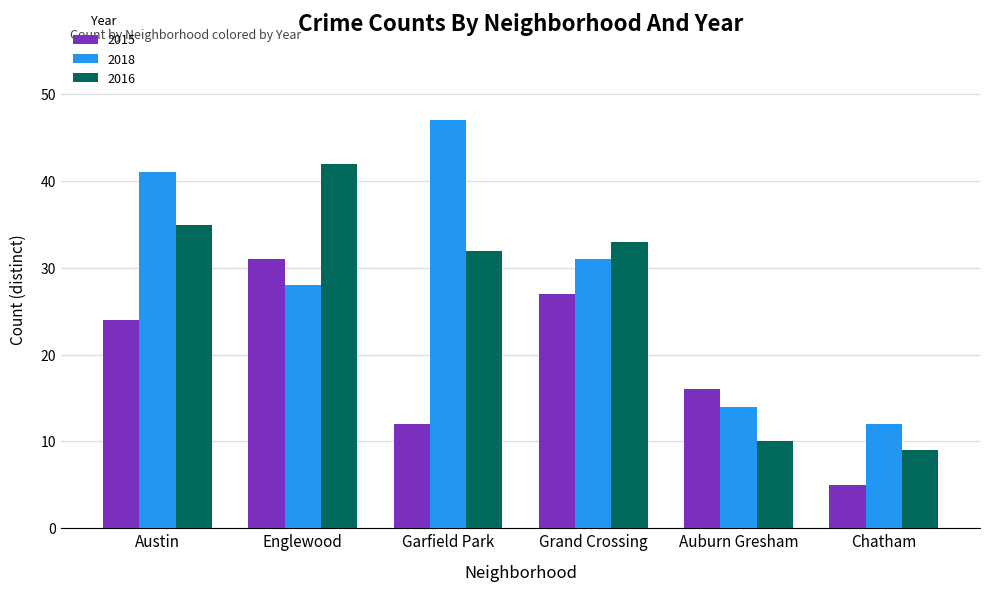

Reading left to right, list all the values displayed in this chart.

2015: 24	31	12	27	16	5
2018: 41	28	47	31	14	12
2016: 35	42	32	33	10	9